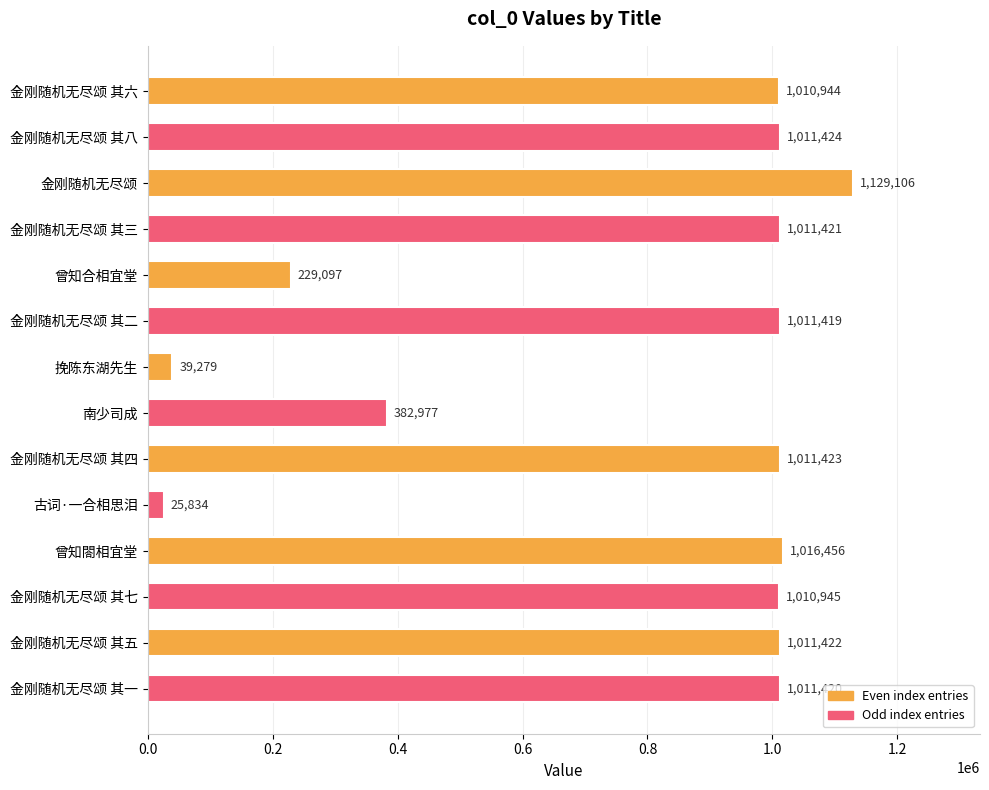

The chart shows a value of 1011419 at 金刚随机无尽颂 其二. True or false?

True